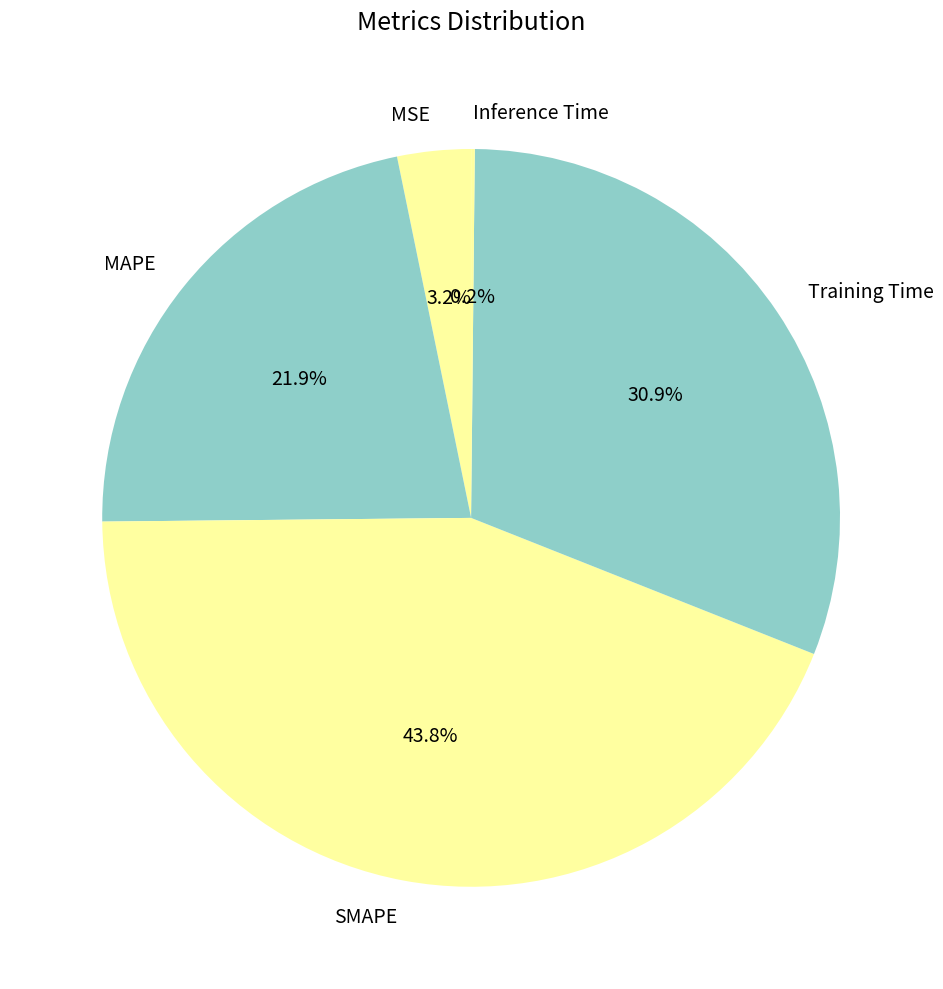

Between SMAPE and MSE, which is larger?

SMAPE